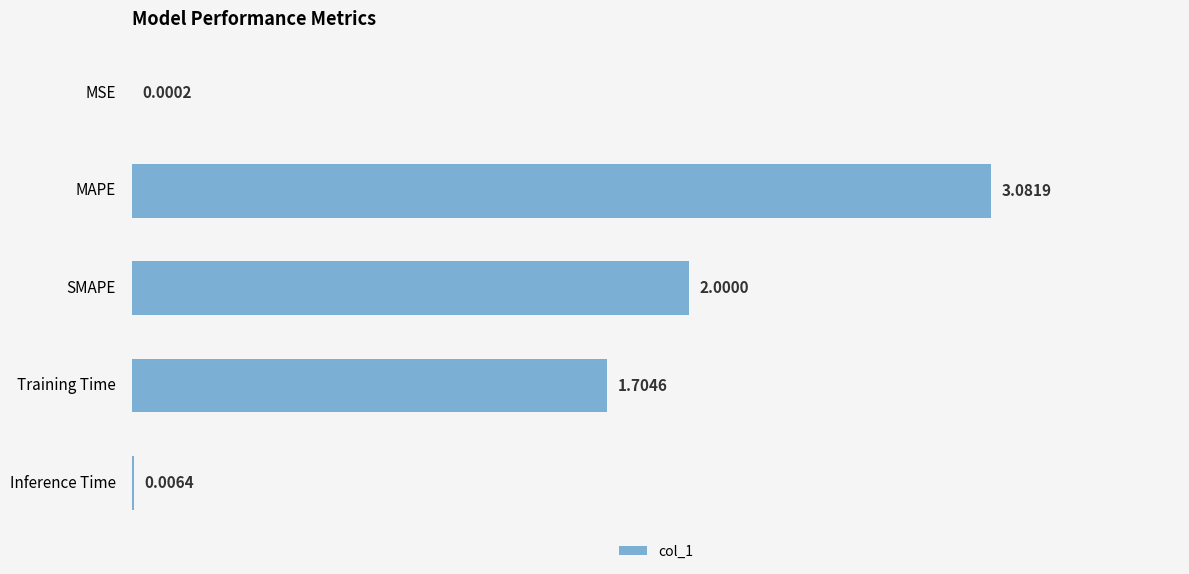

Between Training Time and SMAPE, which is larger?

SMAPE